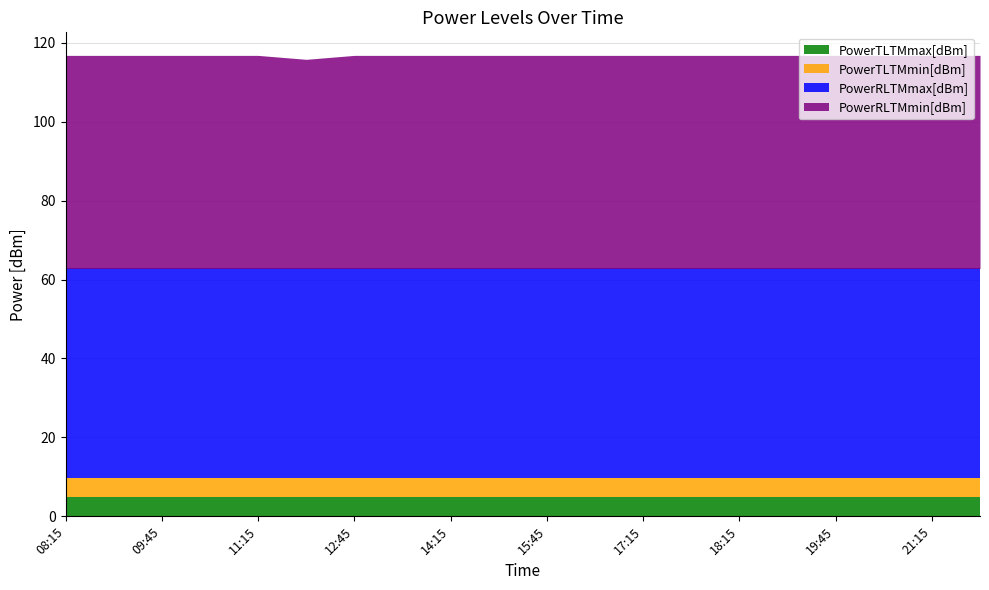

What is the highest value of the PowerTLTMmax[dBm] series?

5.0